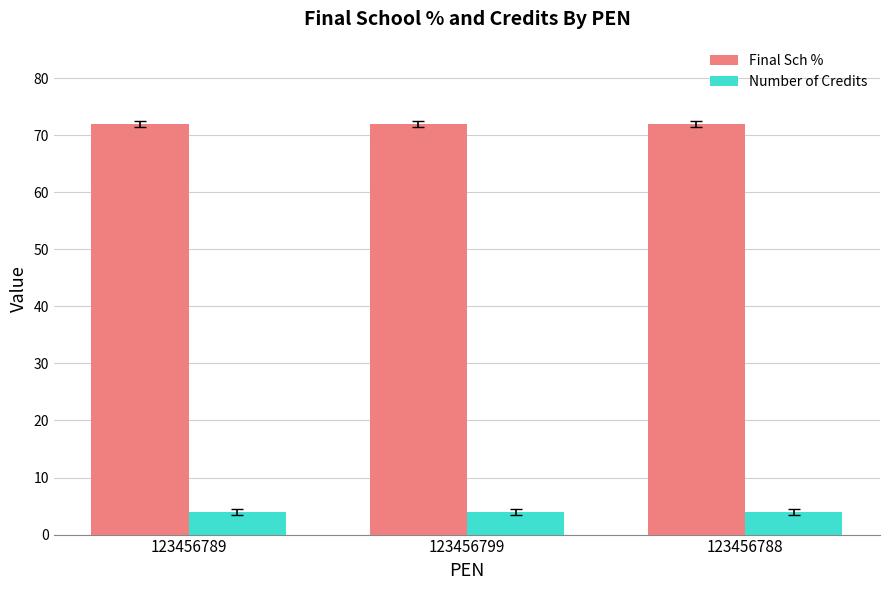

Are the bars grouped side by side (vs. stacked)?

Yes